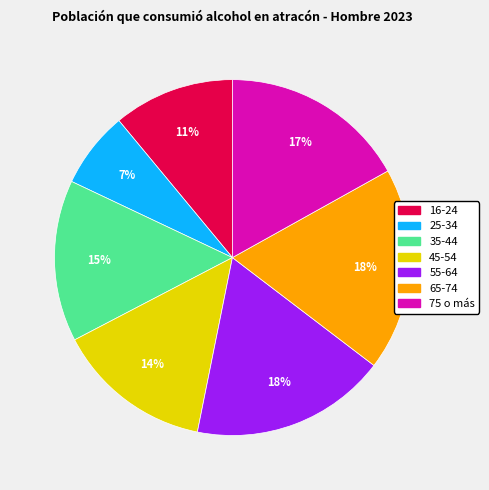

The 55-64 slice represents 27% of the pie. True or false?

False